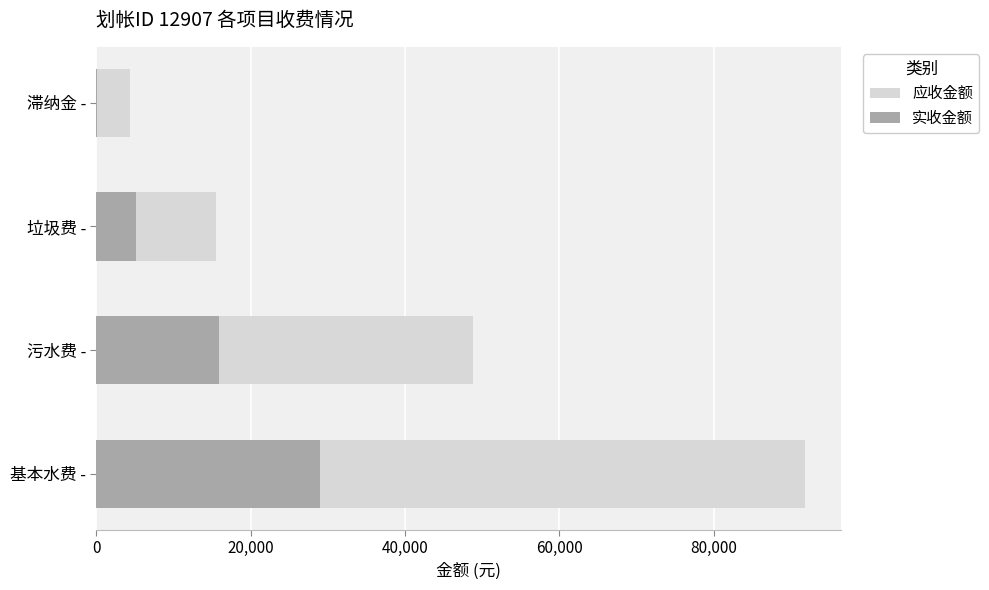

At how many categories does at least one series exceed 28405?

2